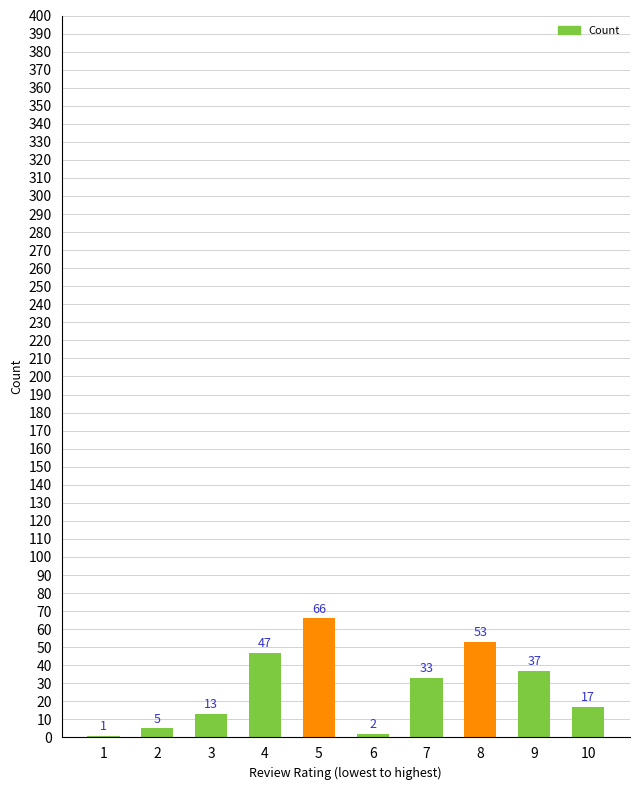

True or false: the data shows 35 at 8.

False